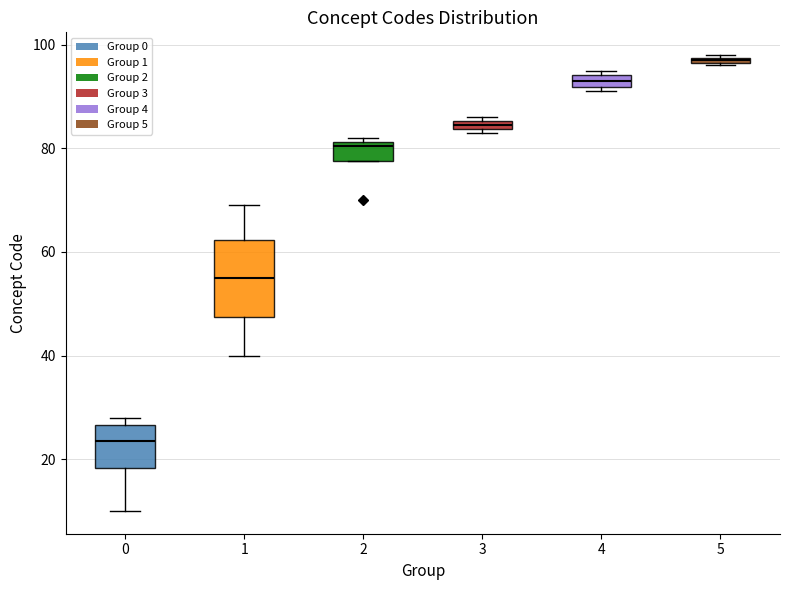

Which box's median line is the lowest?

0